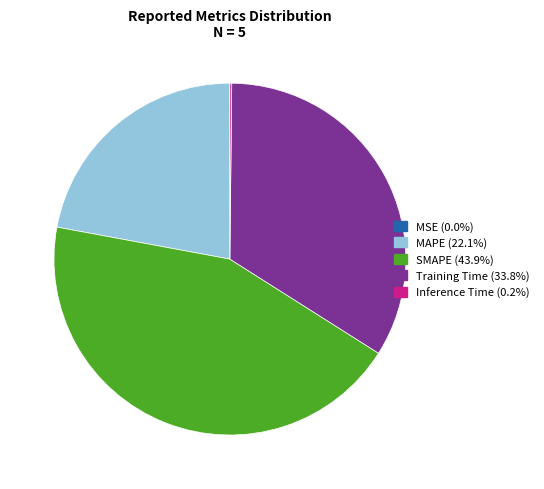

Which slice is the largest?

SMAPE